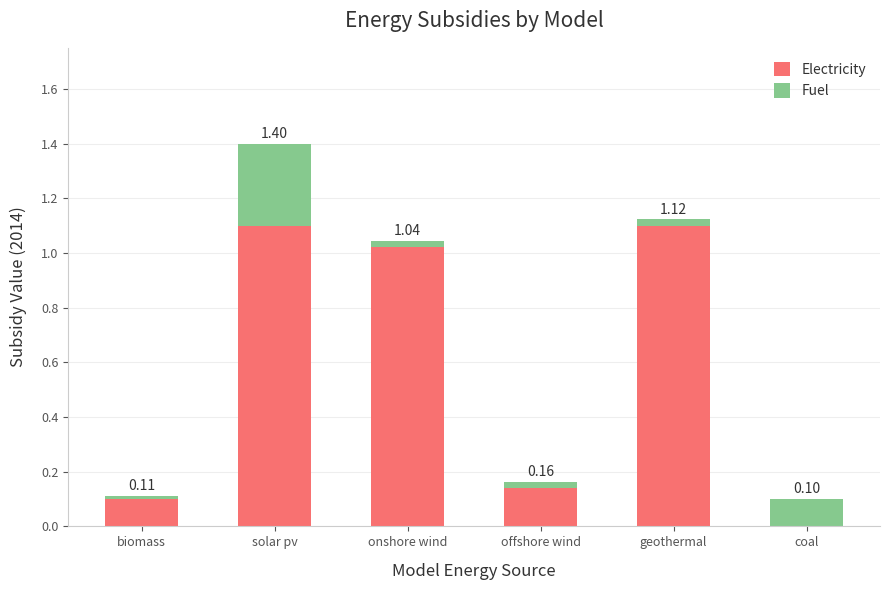

At which category is the sum across all series the highest?

solar pv